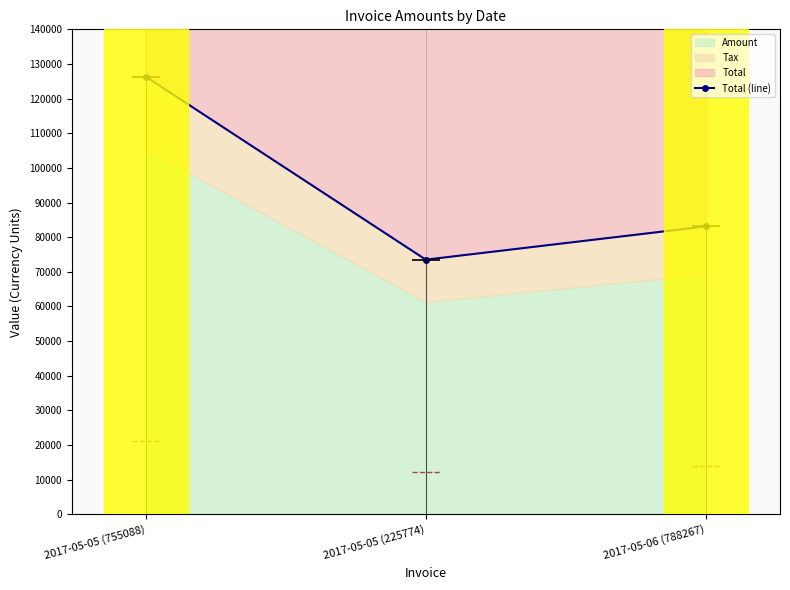

Does the chart display data point markers on the line(s)?

Yes